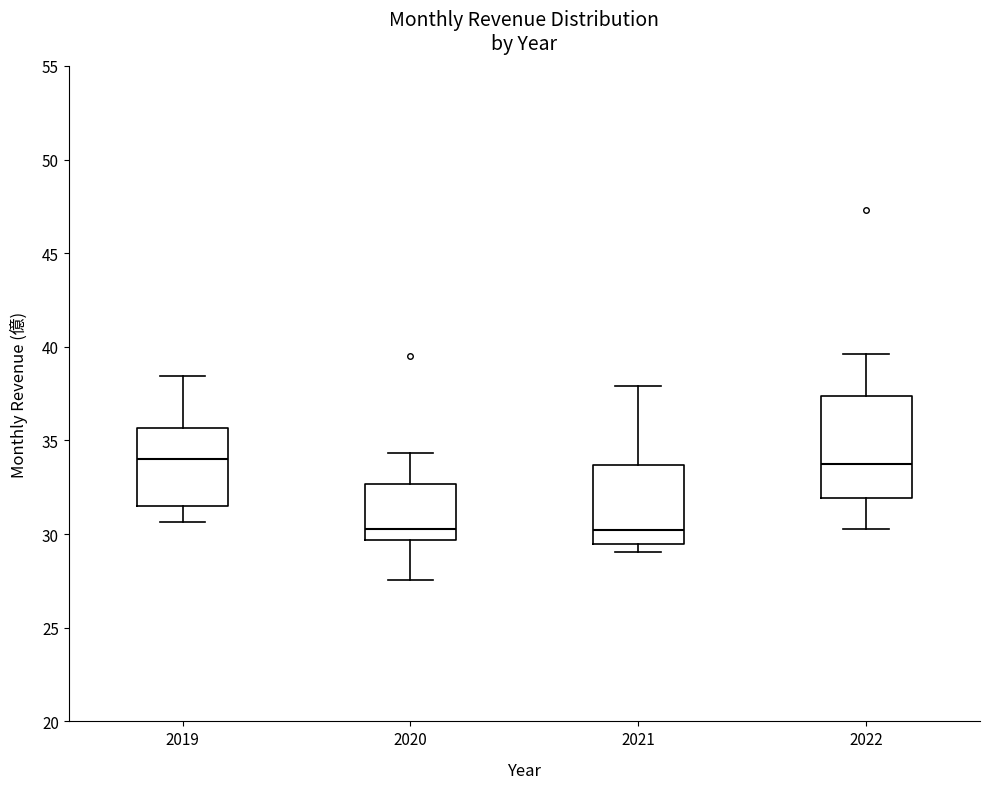

Comparing the boxes themselves (not the whiskers), which one is the tallest?

2022